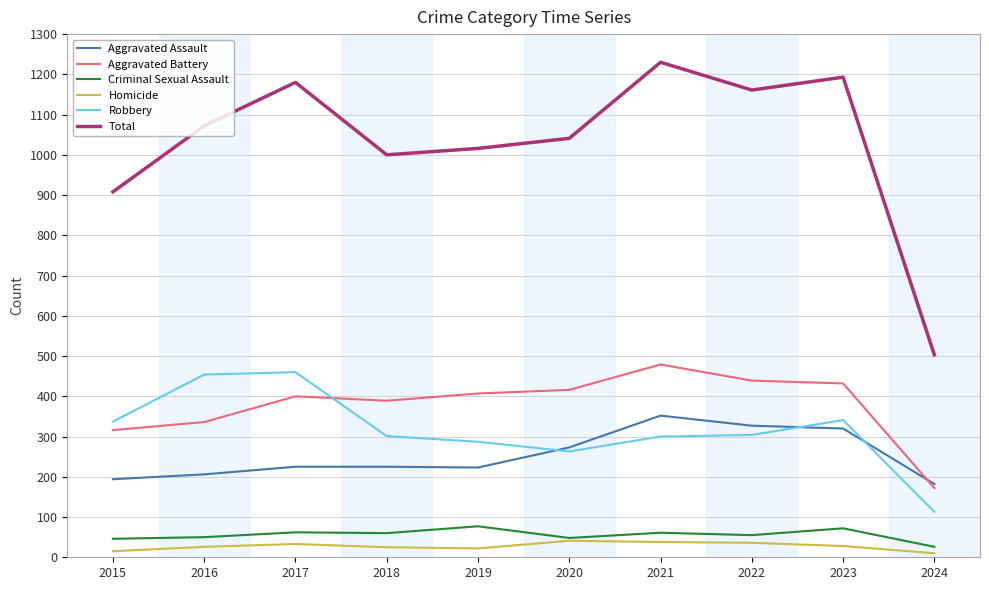

Which series changed the most between 2017 and 2021?

Robbery